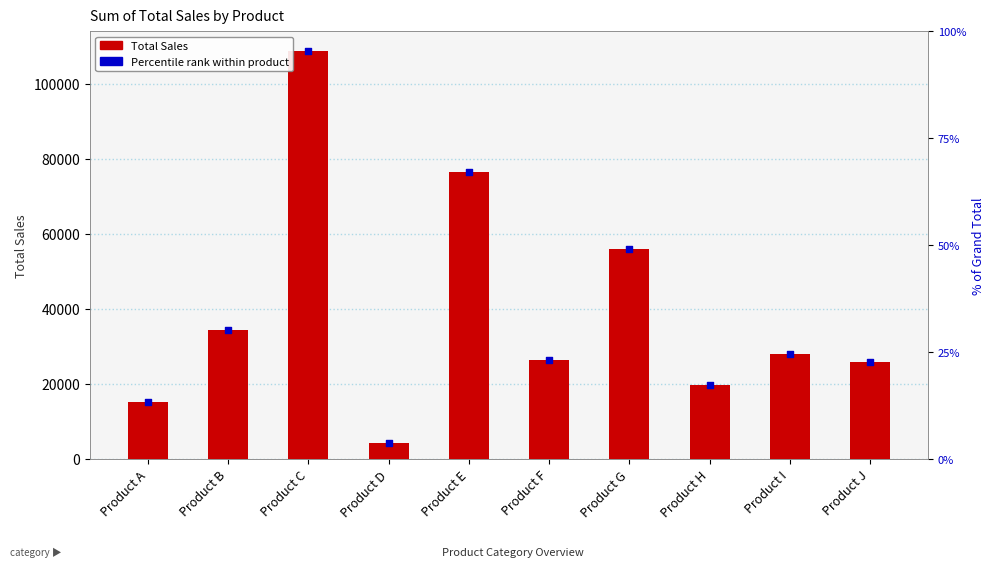

What is the ratio of the value at Product F to the value at Product G?

0.5